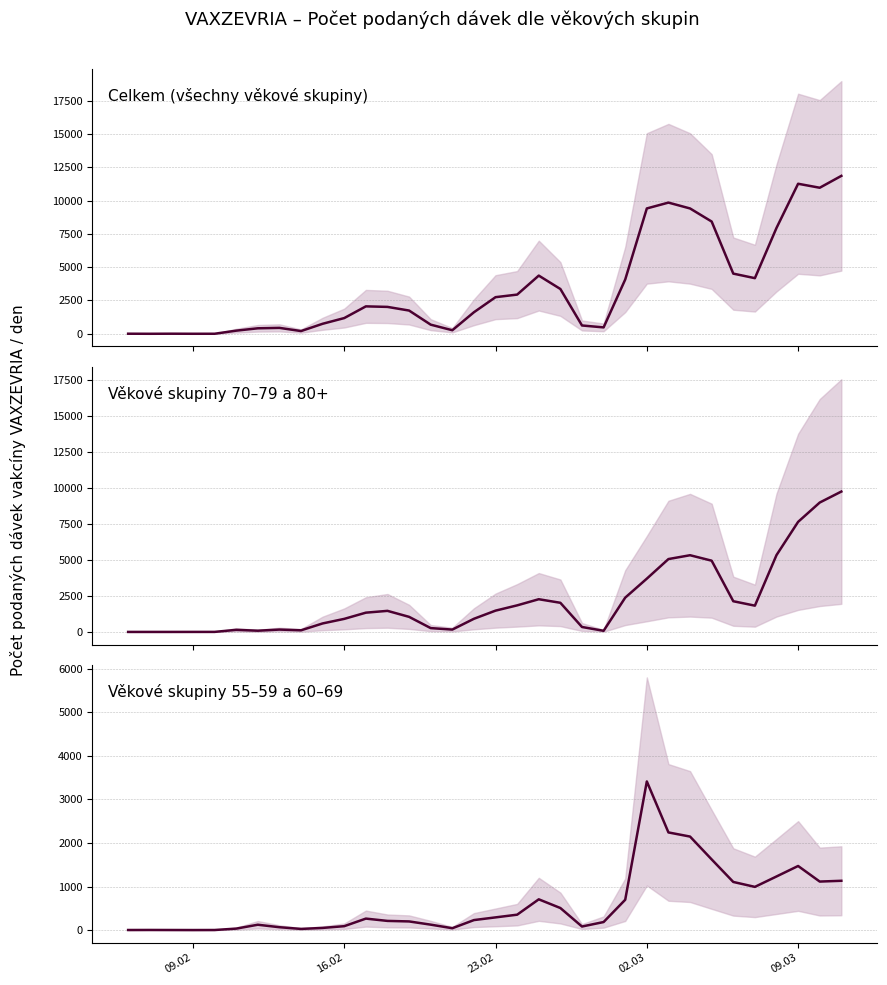

Reading right to left, list all the values displayed in this chart.

Celkem: 11848	10958	11257	7943	4174	4515	8422	9404	9843	9405	4072	480	624	3361	4366	2941	2748	1617	267	685	1744	2018	2058	1180	752	205	444	412	235	3	2	7	1	6
70-79 a 80+: 9746	8983	7642	5334	1823	2131	4946	5325	5059	3699	2380	77	342	2022	2270	1844	1478	912	162	265	1046	1462	1337	906	589	112	163	84	144	2	1	0	0	0
55-59 a 60-69: 1132	1114	1472	1231	992	1105	1623	2148	2243	3415	696	184	81	506	706	353	291	229	42	124	198	210	263	89	49	26	65	122	33	1	0	1	2	1